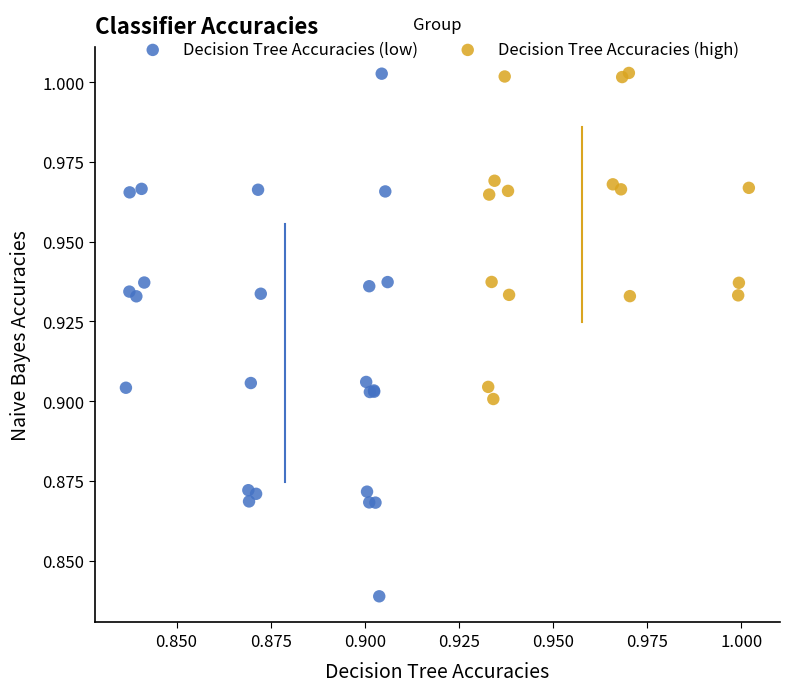

What are all the series names shown in the legend?

Decision Tree Accuracies (low), Decision Tree Accuracies (high)